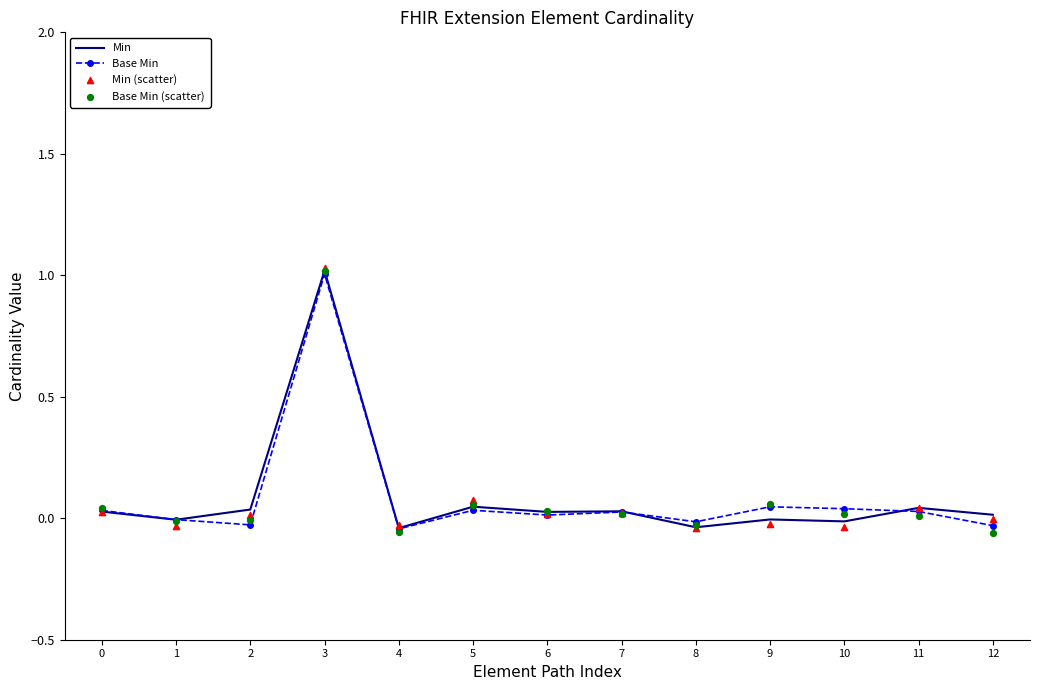

Which series has the largest Y range (max minus min)?

Base Min (scatter)